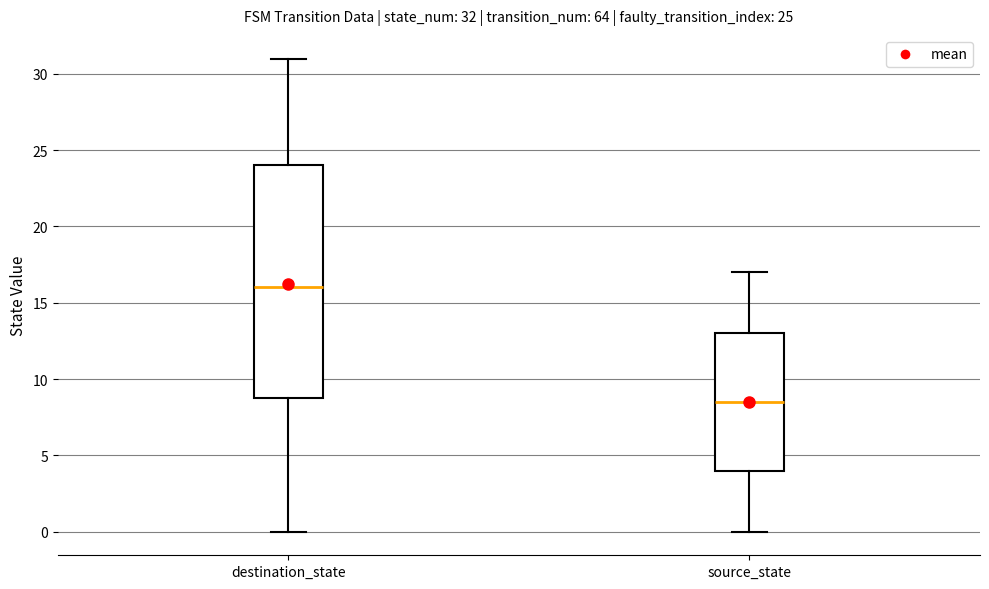

Which box is the tallest, from its lower edge to its upper edge?

destination_state